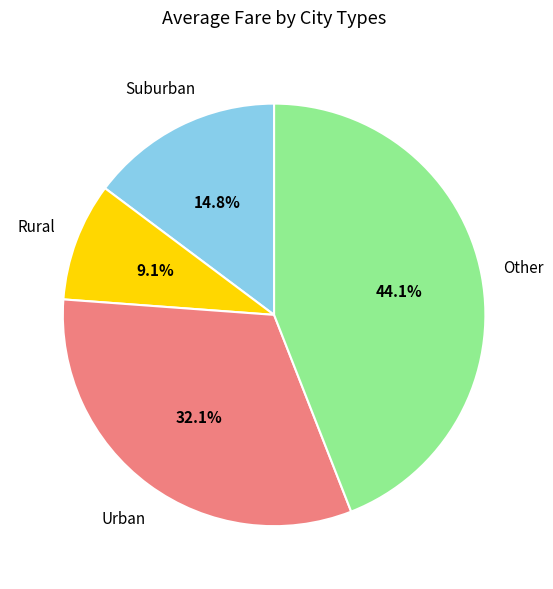

Does any single category account for the majority?

No